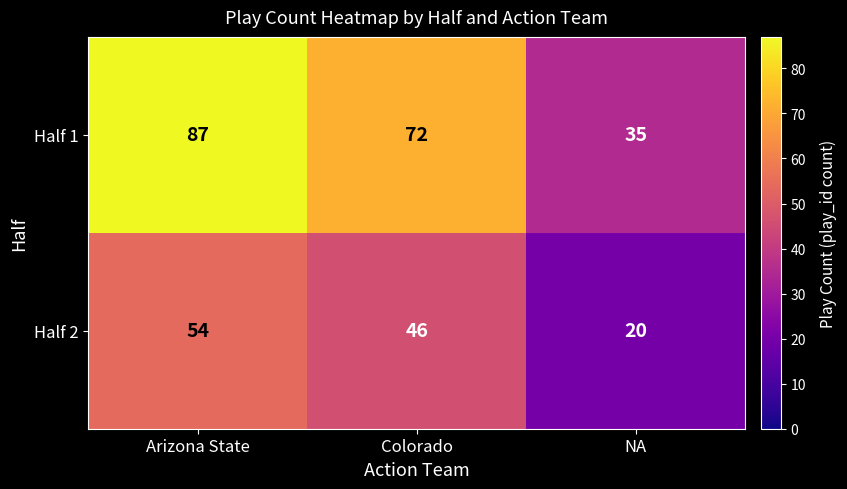

At how many categories does at least one series exceed 57?

2